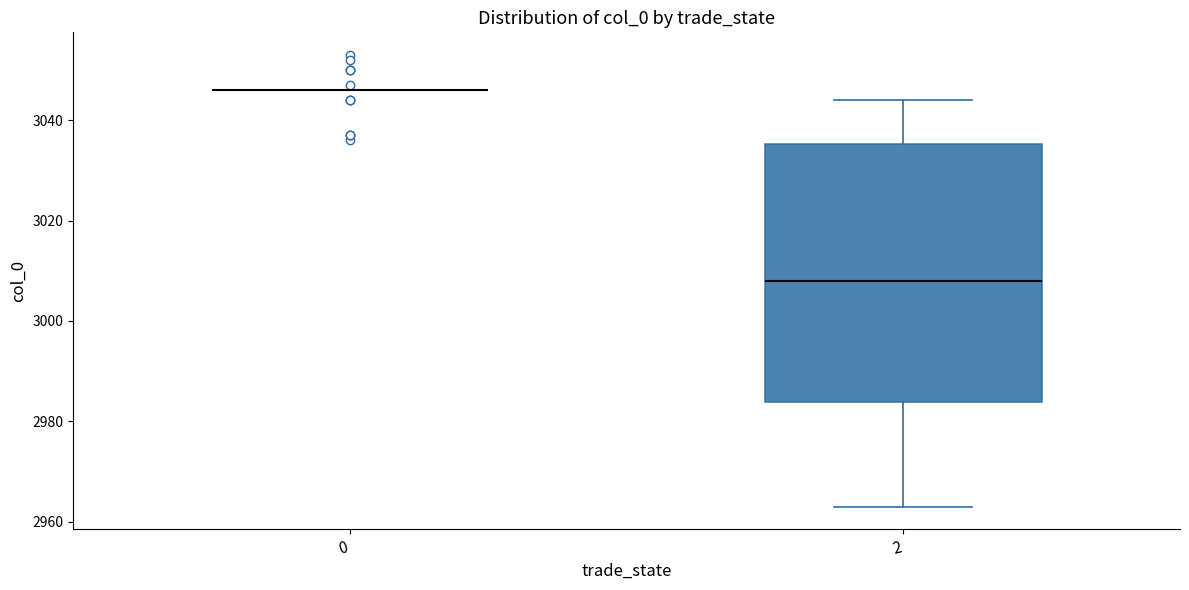

Comparing the boxes themselves (not the whiskers), which one is the tallest?

2